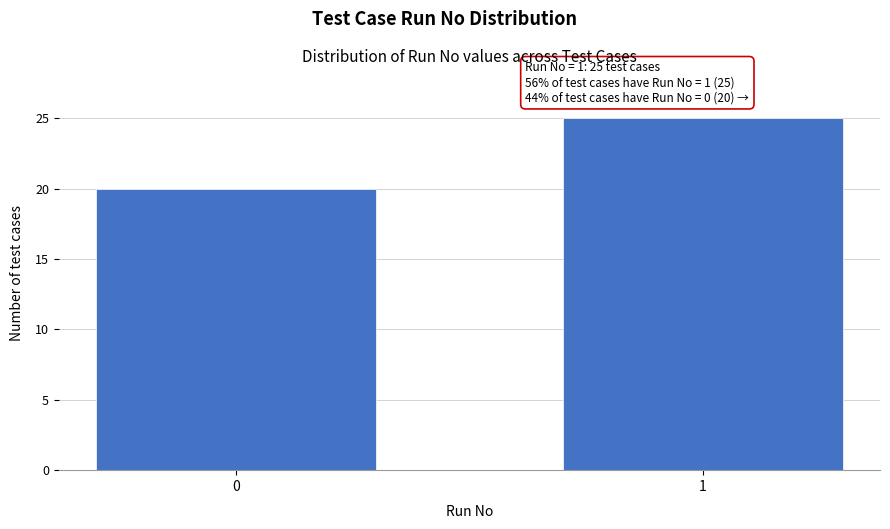

Reading right to left, list all the values displayed in this chart.

25	20